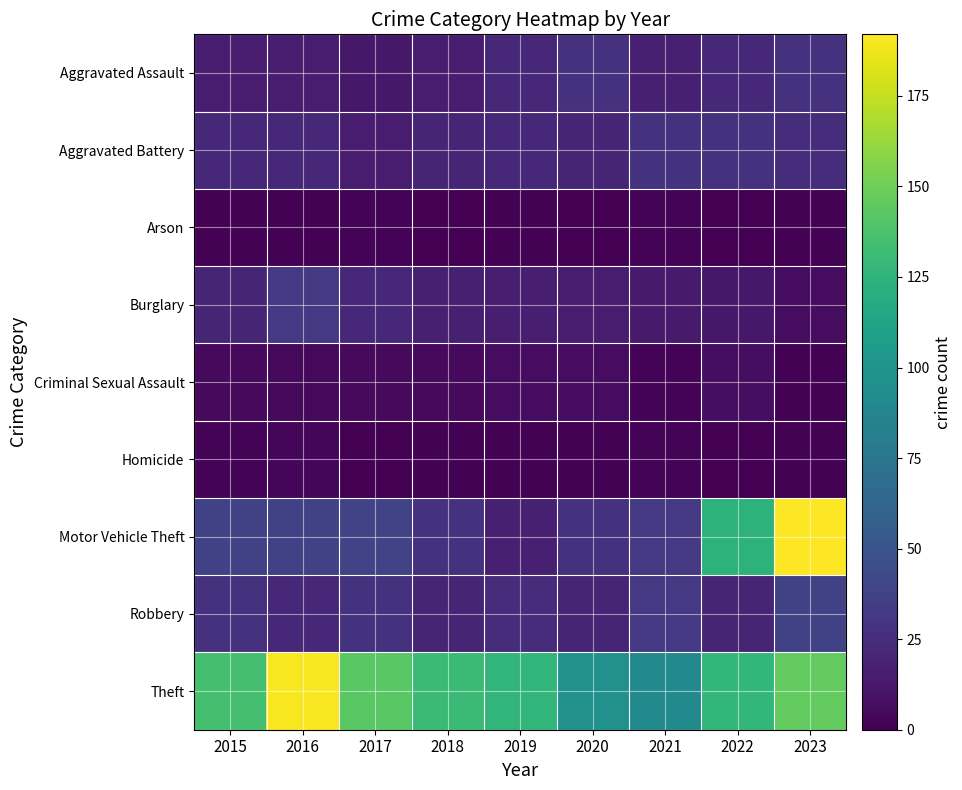

How many categories are shown in the chart?

9